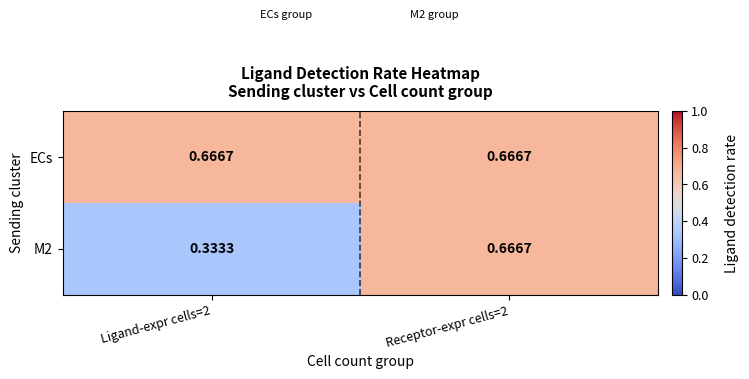

Which series has the largest total across all categories?

ECs